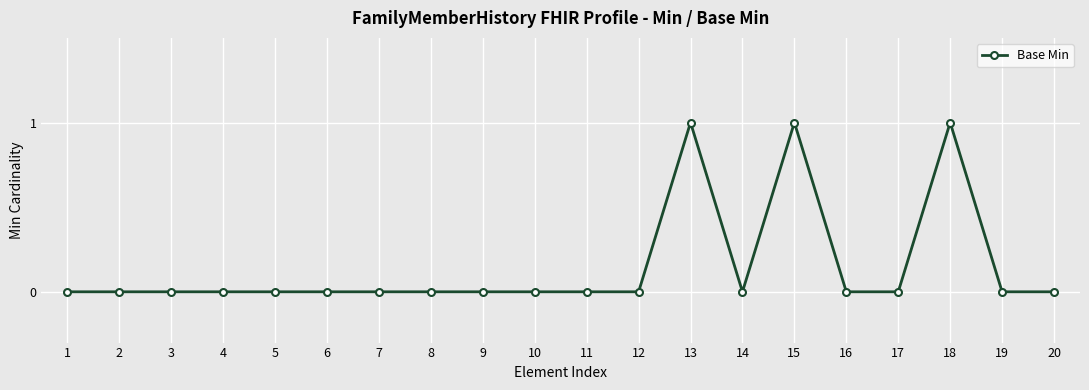

True or false: the data shows 0 at 20.

True